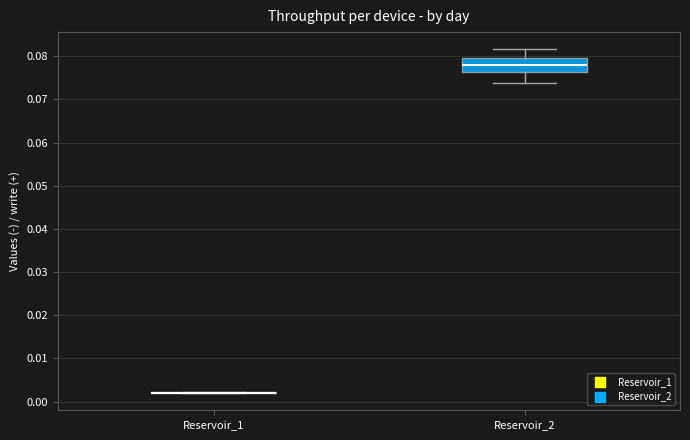

Reading left to right, transcribe this box plot: for each box, give where its median line is, the range the box spans, and where its two whiskers end, as read against the y-axis. The values are not printed on the chart, so give them approximately, as read against the axis.

Reservoir_1: box collapsed to a line at 0.002, whiskers 0.002 to 0.002
Reservoir_2: median 0.078, box 0.076 to 0.080, whiskers 0.074 to 0.082